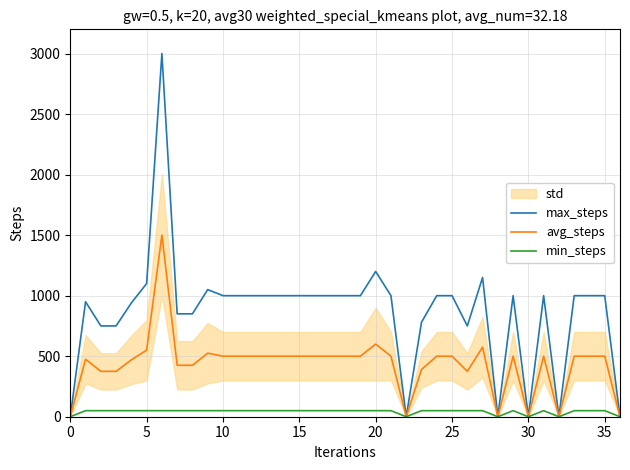

True or false: max_steps and avg_steps cross at least once.

False